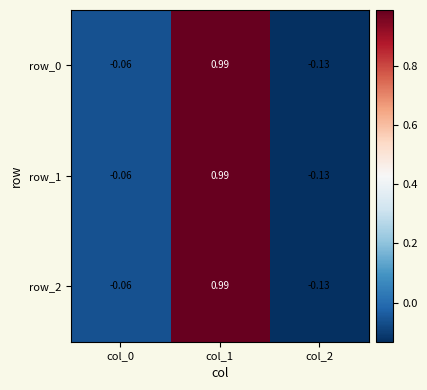

At which label does row_1 first exceed 0?

col_1